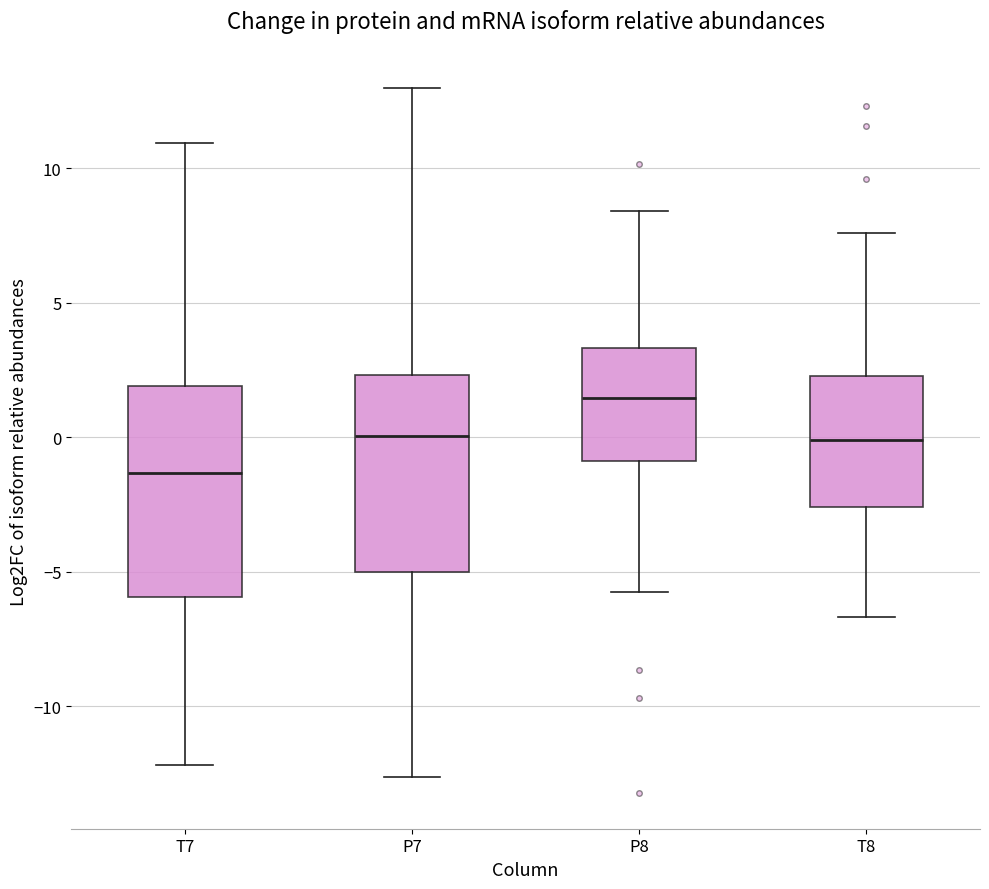

Which box has the lowest median line?

T7